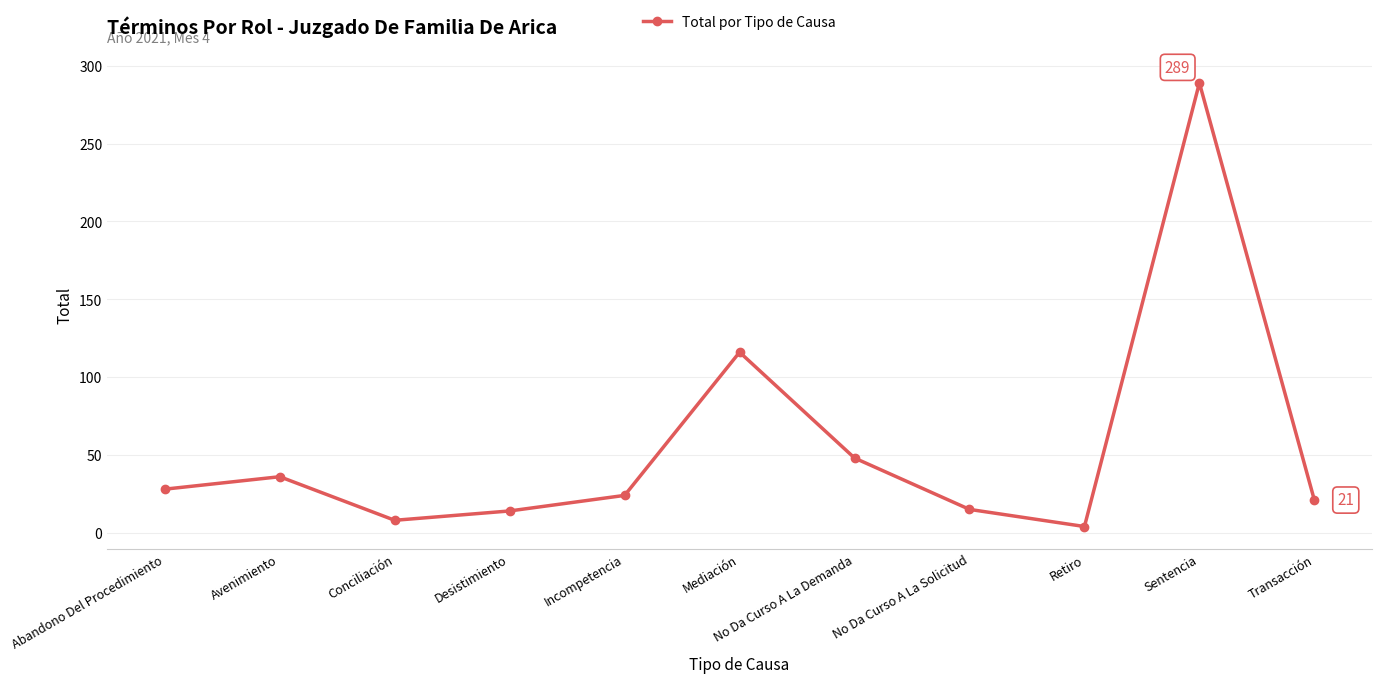

What is the label of the 1st point from the left?

Abandono Del Procedimiento